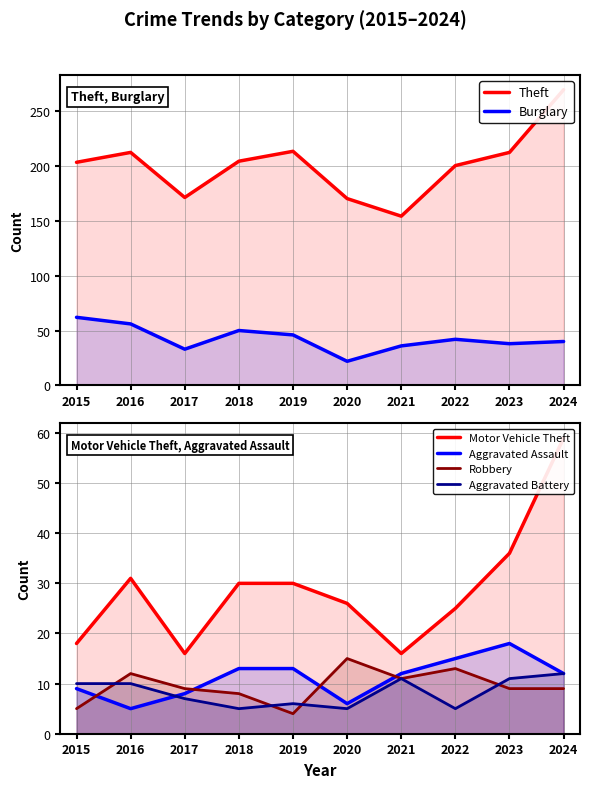

True or false: Burglary and Theft intersect in this chart.

False